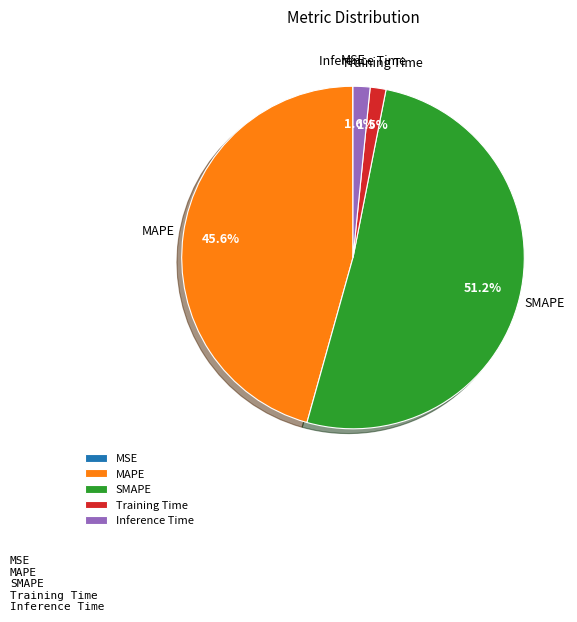

The MAPE slice represents 46% of the pie. True or false?

True